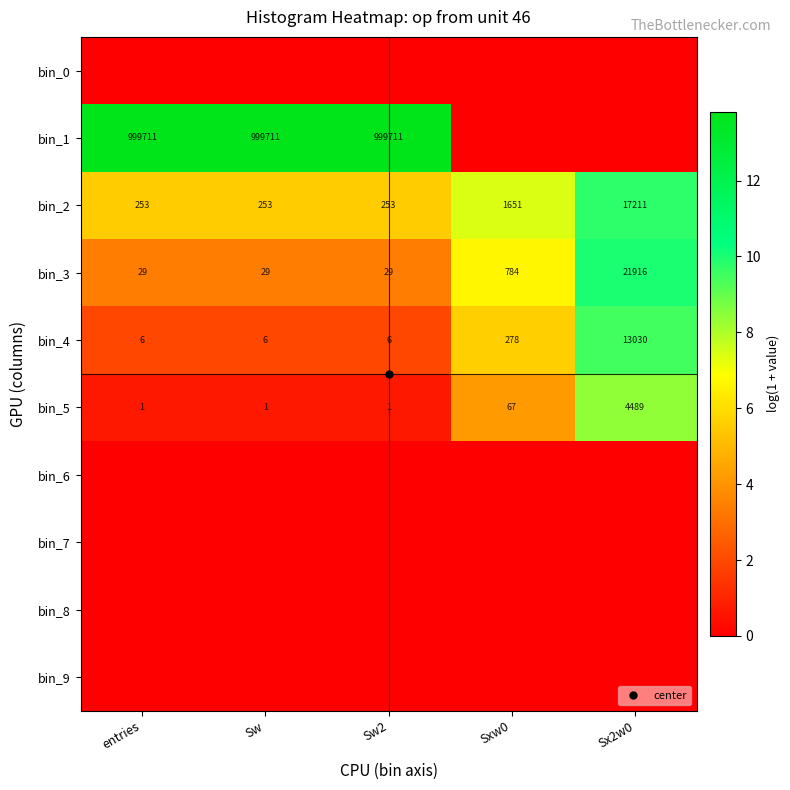

Which series has the largest total across all categories?

bin_1